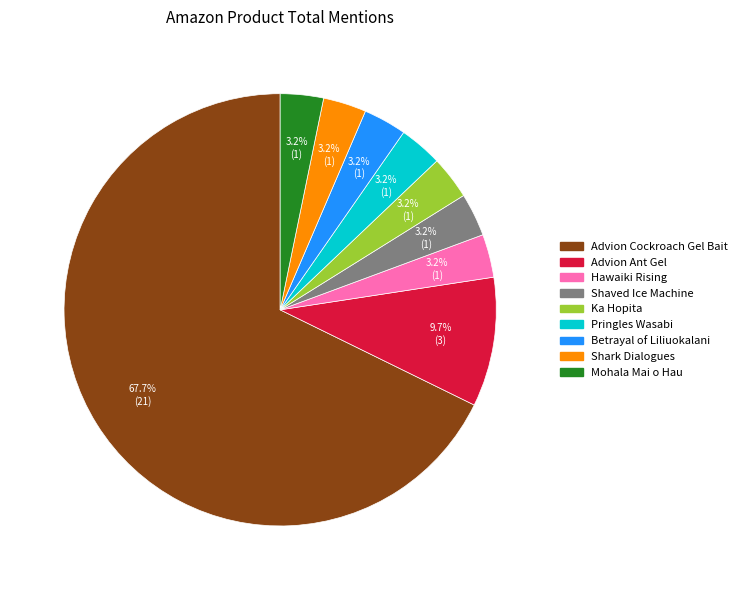

Which slice is the largest?

Advion Cockroach Gel Bait